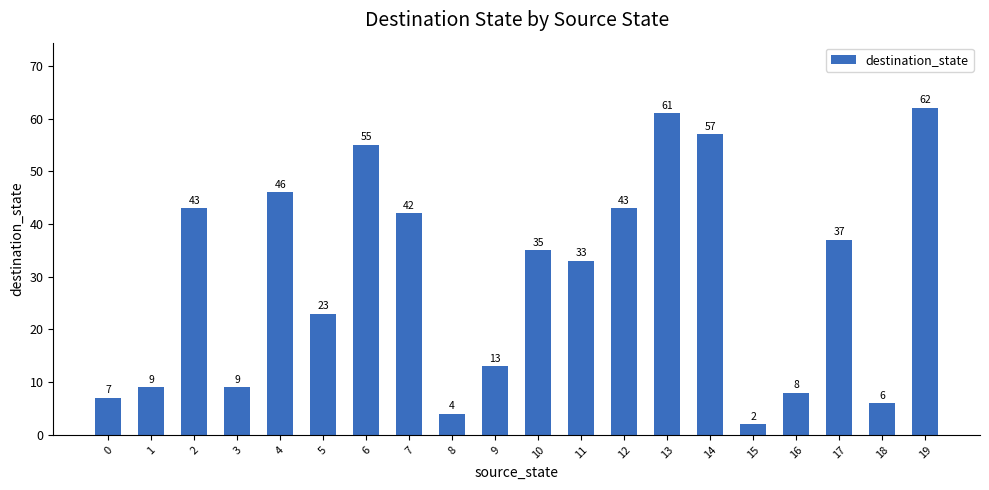

Reading left to right, transcribe all the data shown in this chart.

7	9	43	9	46	23	55	42	4	13	35	33	43	61	57	2	8	37	6	62